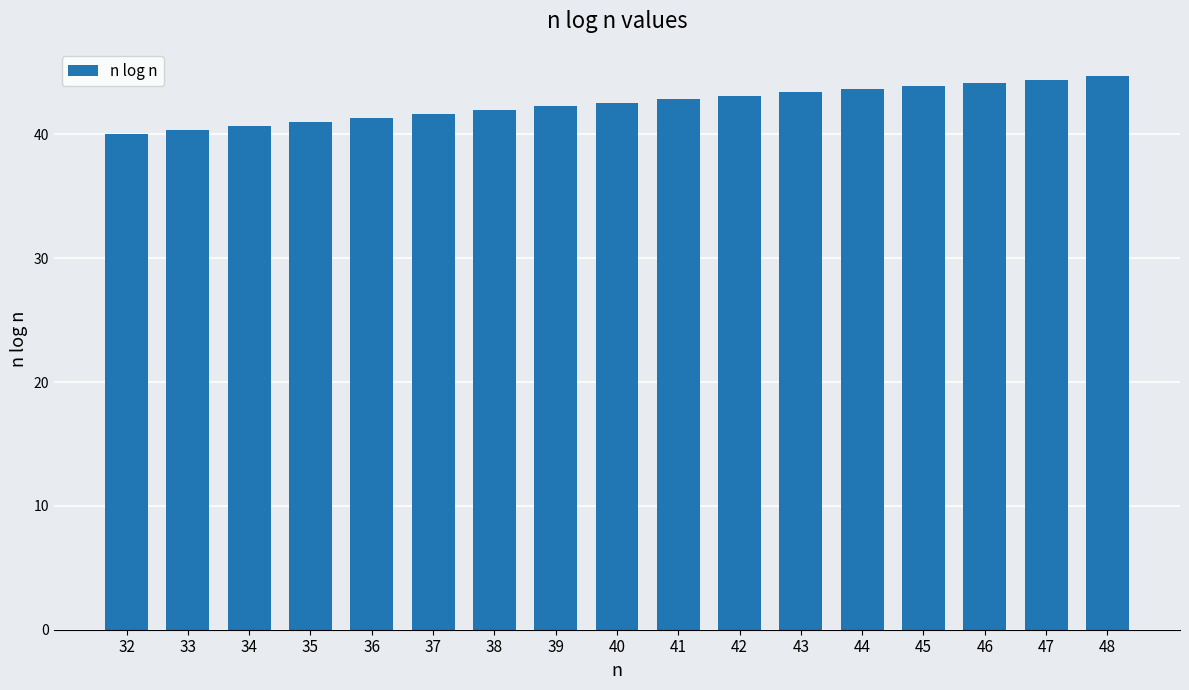

What is the greatest value displayed?

44.7